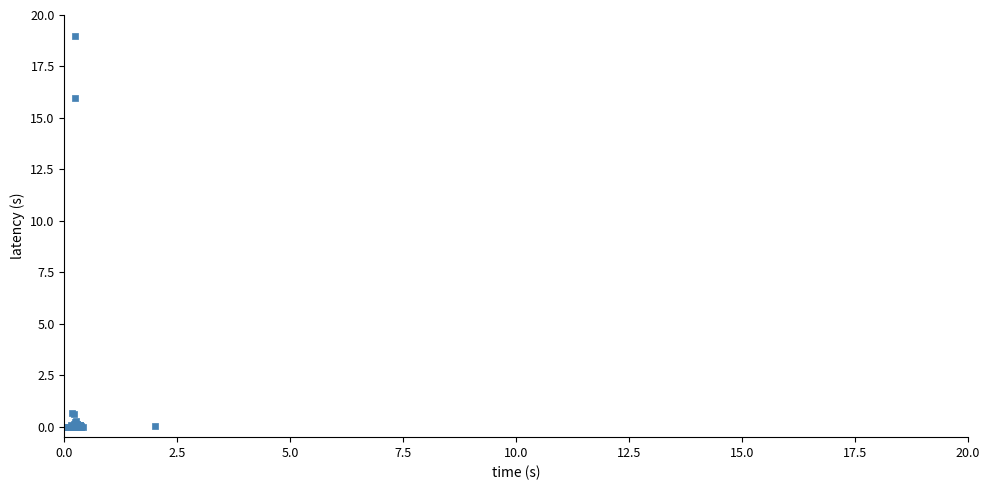

What Y value in the scatter plot is closest to 9?

16.0